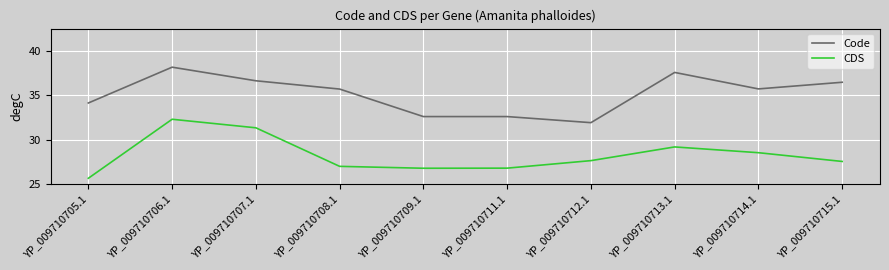

Reading left to right, list all the values displayed in this chart.

Code: YP_009710705.1=34.1	YP_009710706.1=38.2	YP_009710707.1=36.6	YP_009710708.1=35.7	YP_009710709.1=32.6	YP_009710711.1=32.6	YP_009710712.1=31.9	YP_009710713.1=37.6	YP_009710714.1=35.7	YP_009710715.1=36.5
CDS: YP_009710705.1=25.6	YP_009710706.1=32.3	YP_009710707.1=31.3	YP_009710708.1=27.0	YP_009710709.1=26.8	YP_009710711.1=26.8	YP_009710712.1=27.6	YP_009710713.1=29.2	YP_009710714.1=28.5	YP_009710715.1=27.5